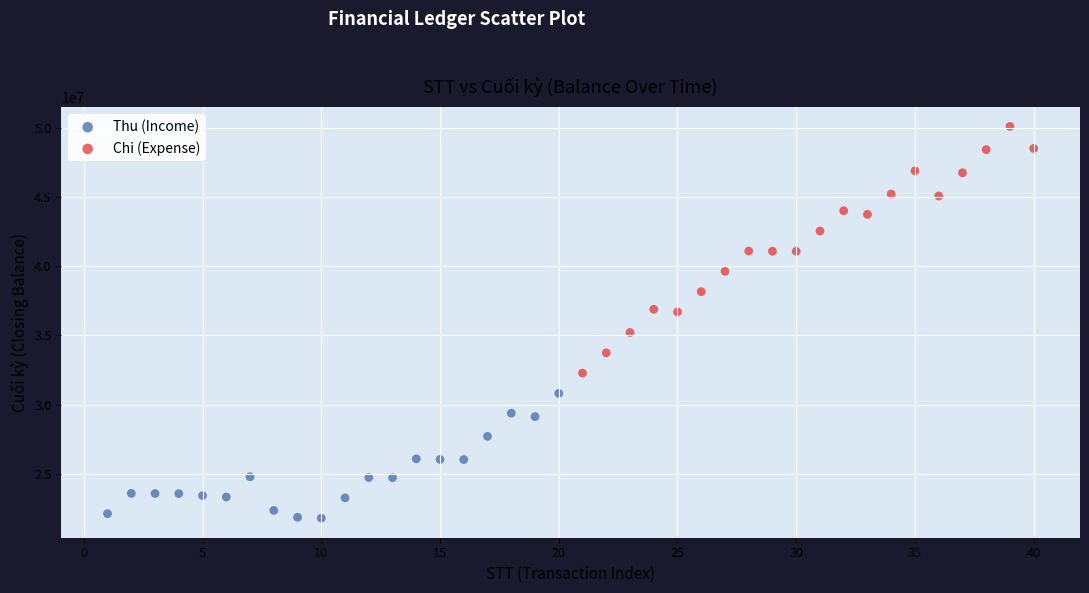

Which series contains the lowest Y value?

Thu (Income)